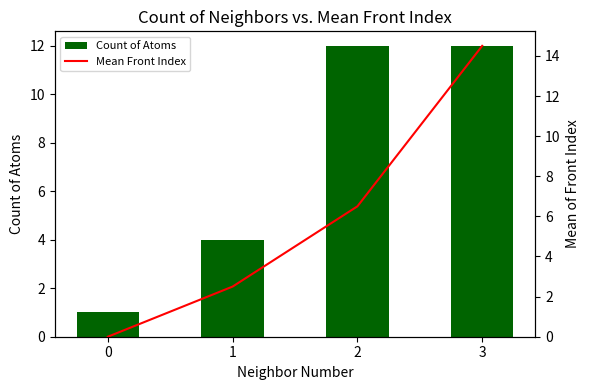

The value of Mean Front Index at 3 is 7.5. True or false?

False